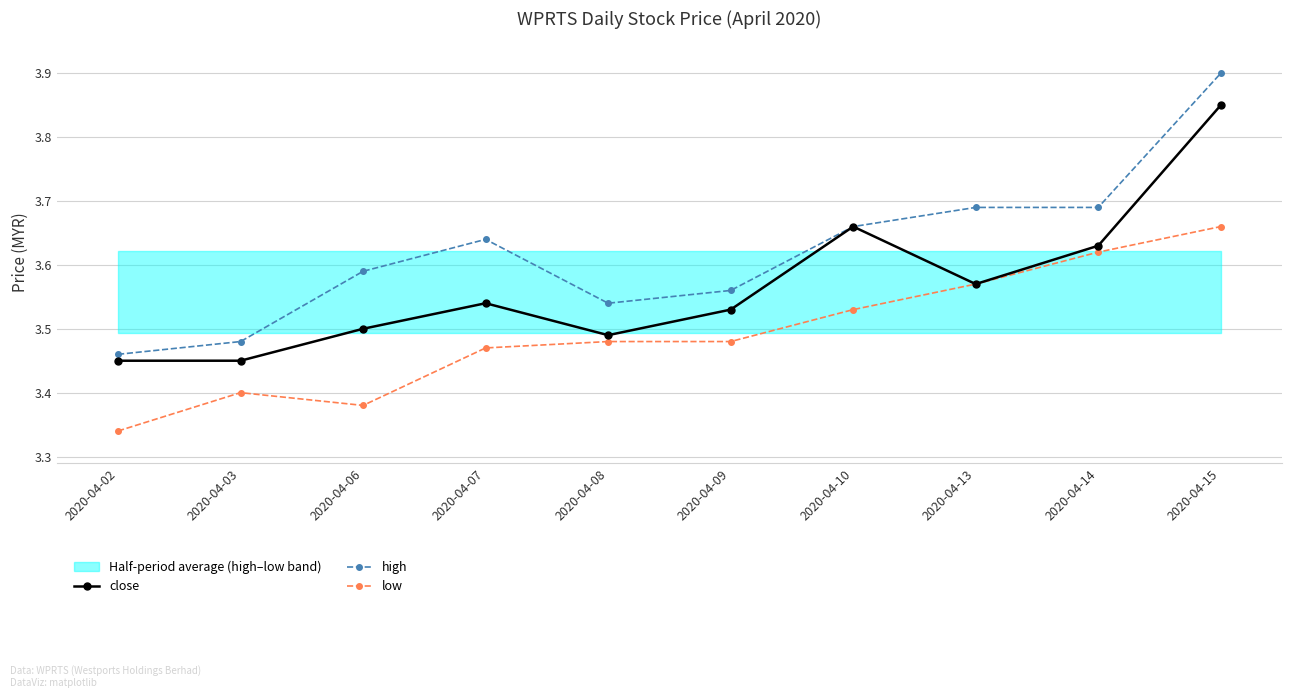

The value of high at 2020-04-07 is 3.6. True or false?

True